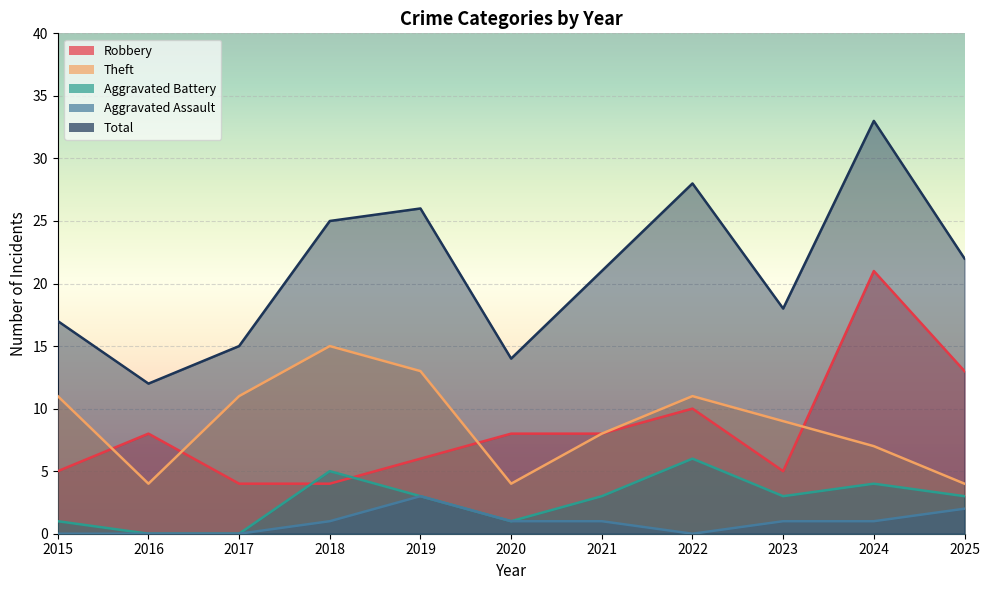

Which series has the largest total across all categories?

Total